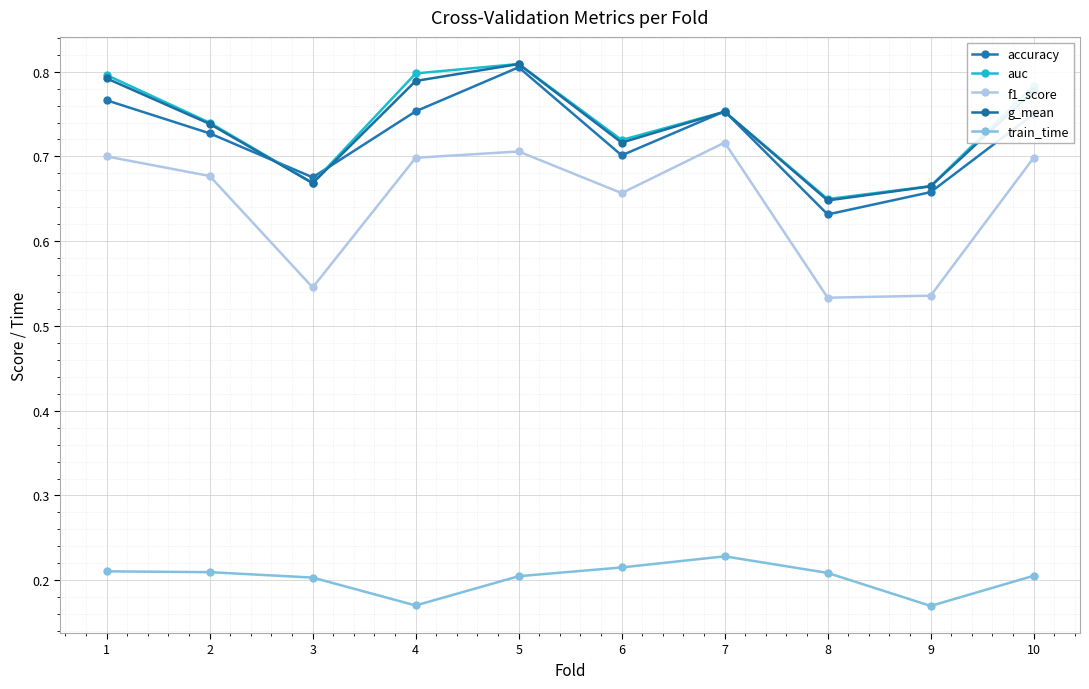

In accuracy, how many points are higher than both neighbors (excluding endpoints)?

2